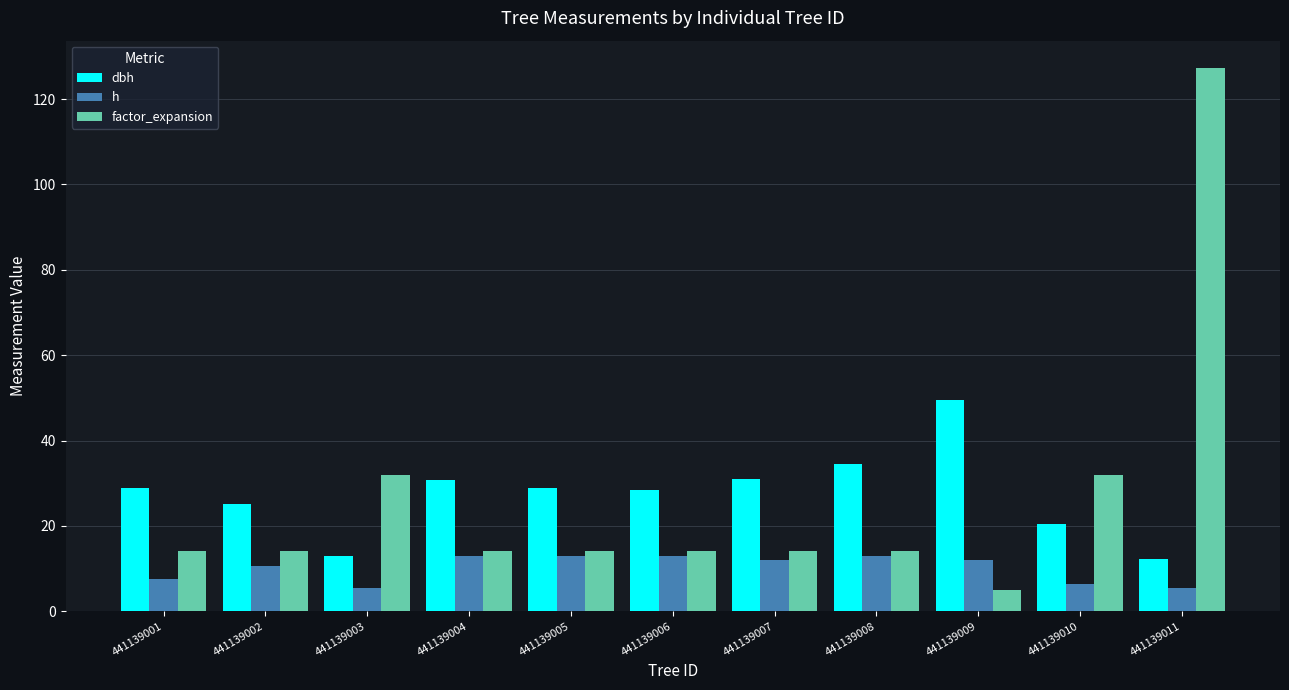

Are the bars grouped side by side (vs. stacked)?

Yes